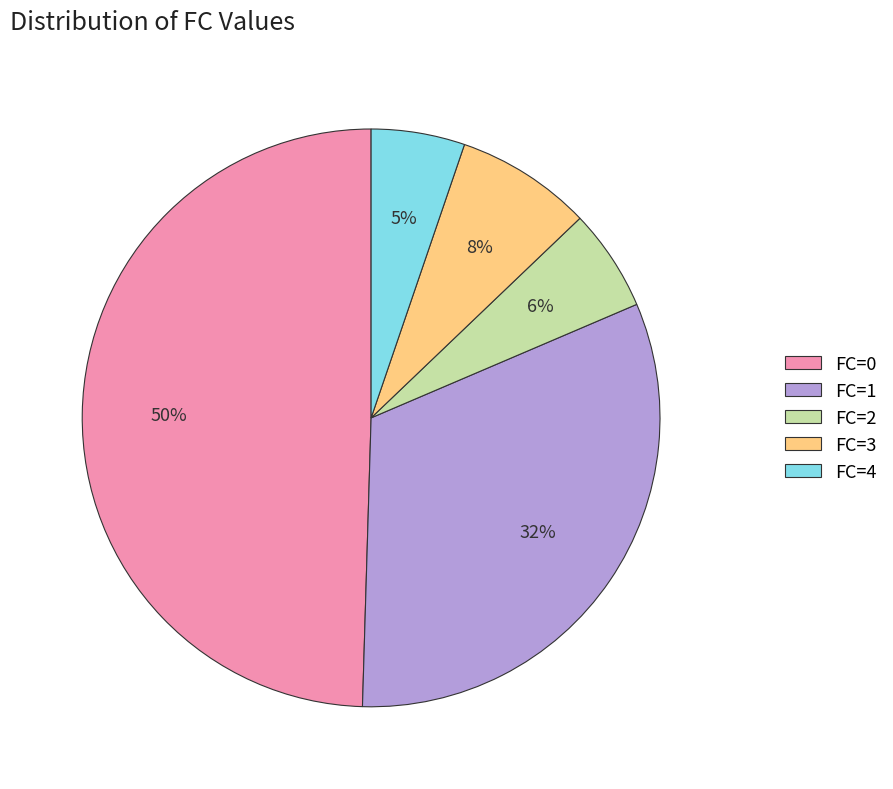

Which slice is the largest?

FC=0